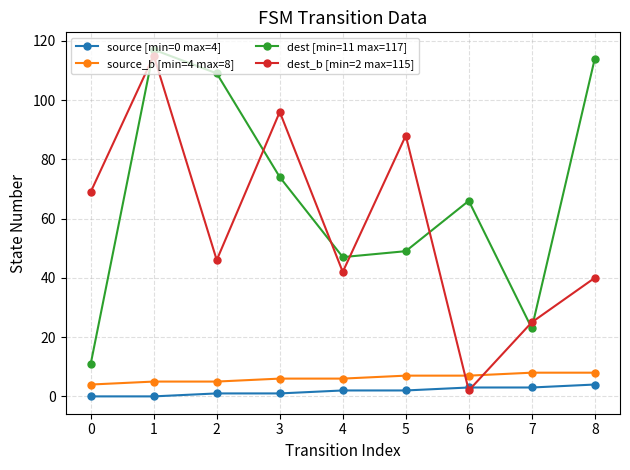

Reading right to left, extract all data points from this chart.

source [min=0 max=4]: 4	3	3	2	2	1	1	0	0
source_b [min=4 max=8]: 8	8	7	7	6	6	5	5	4
dest [min=11 max=117]: 114	23	66	49	47	74	109	117	11
dest_b [min=2 max=115]: 40	25	2	88	42	96	46	115	69